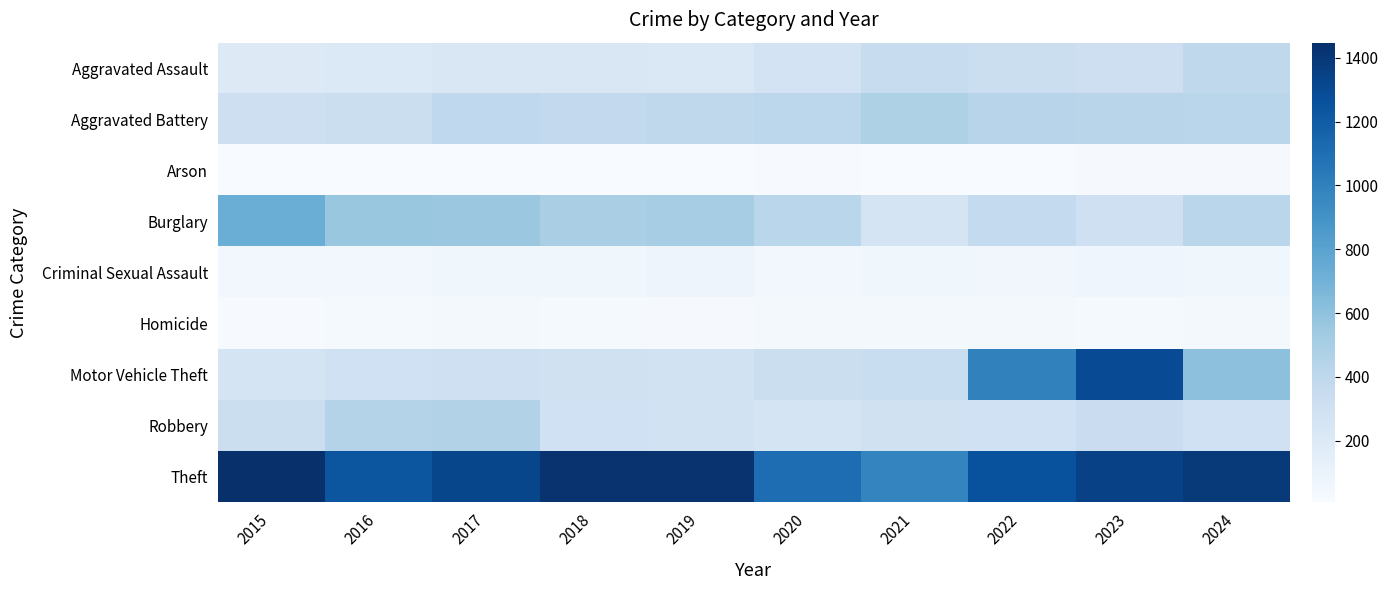

Rank the series by their maximum value, from highest to lowest.

Theft, Motor Vehicle Theft, Burglary, Aggravated Battery, Robbery, Aggravated Assault, Criminal Sexual Assault, Homicide, Arson